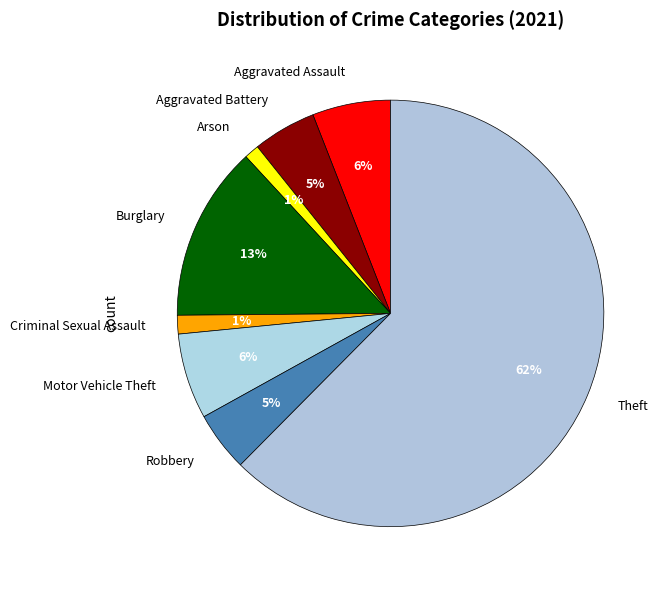

To the nearest percent, what is the average slice percentage?

12%